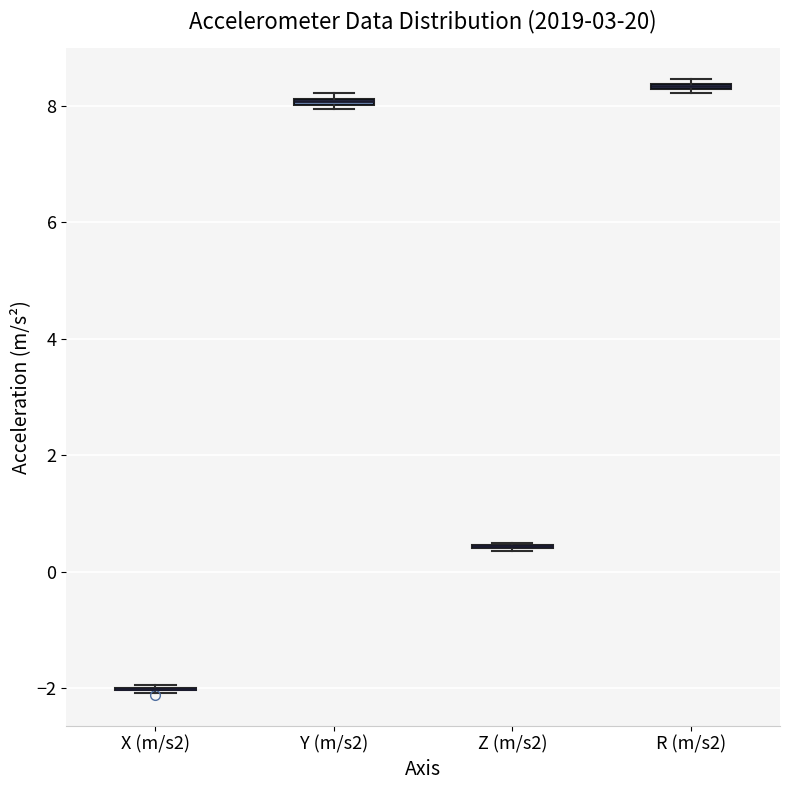

Where is the upper edge of the box for Y (m/s2) on the y-axis? The values are not printed on the chart, so give them approximately, as read against the axis.

8.2